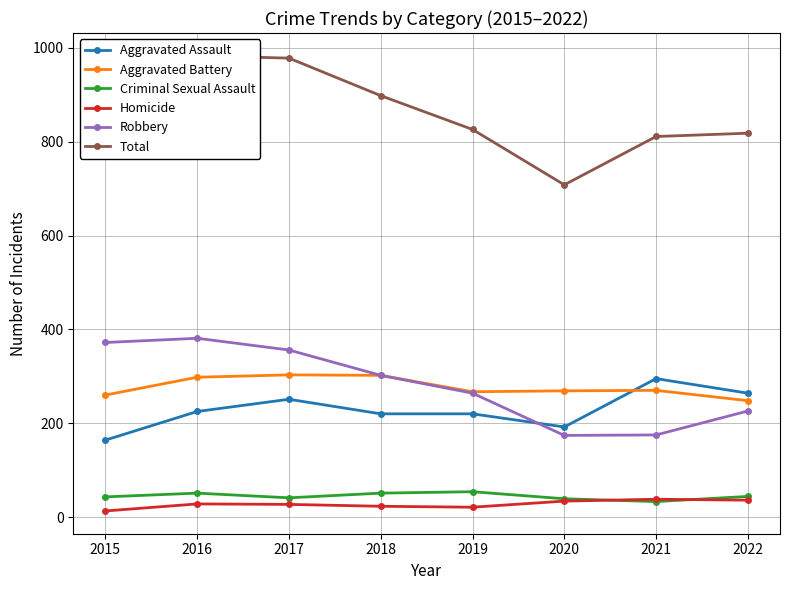

What are all the series names shown in the legend?

Aggravated Assault, Aggravated Battery, Criminal Sexual Assault, Homicide, Robbery, Total